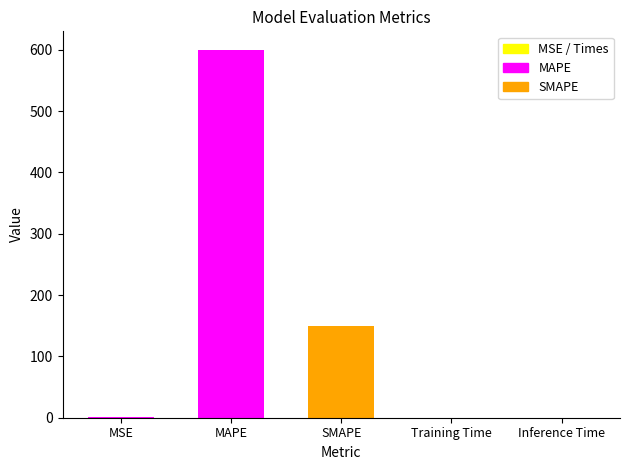

Are the bars grouped side by side (vs. stacked)?

No